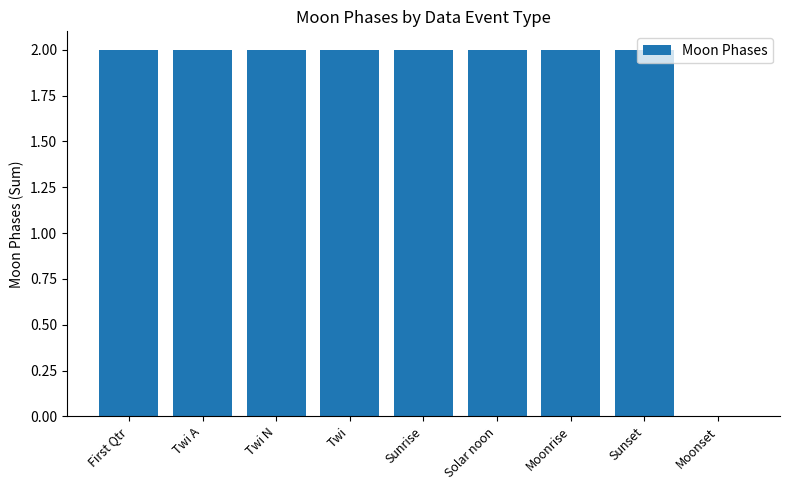

True or false: the data shows 3 at Moonrise.

False